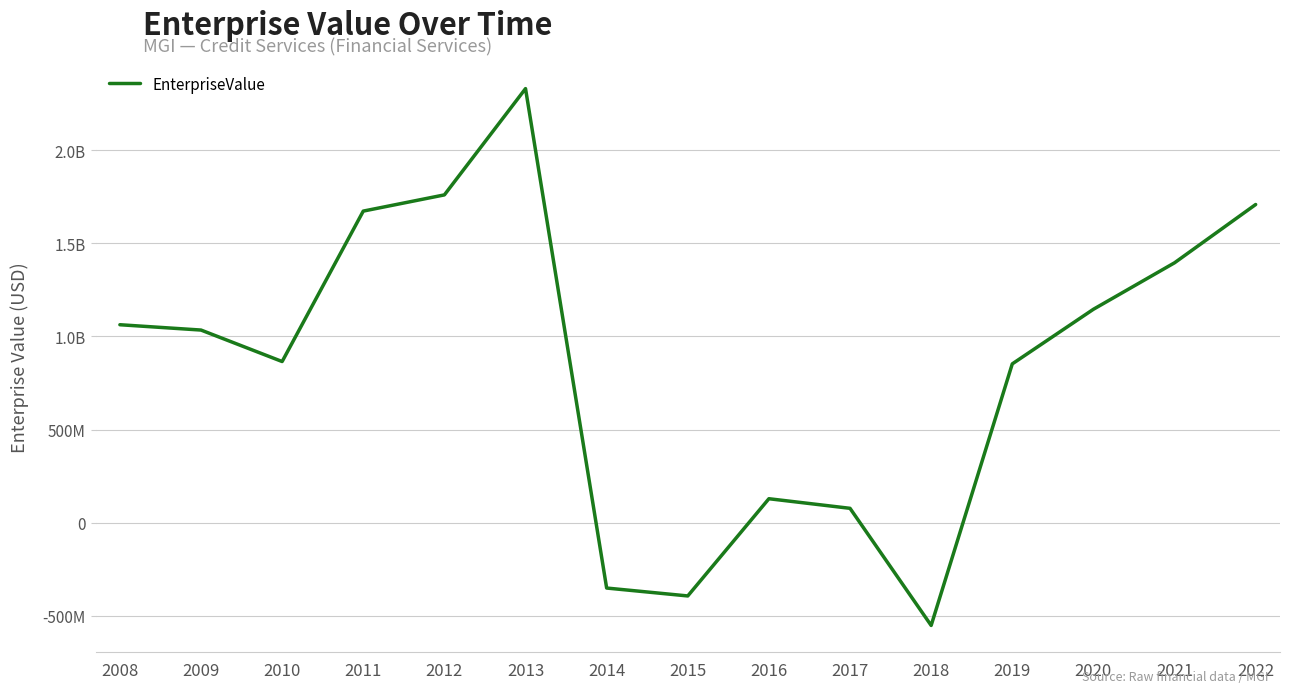

What is the difference between the maximum and minimum values?

2882348000